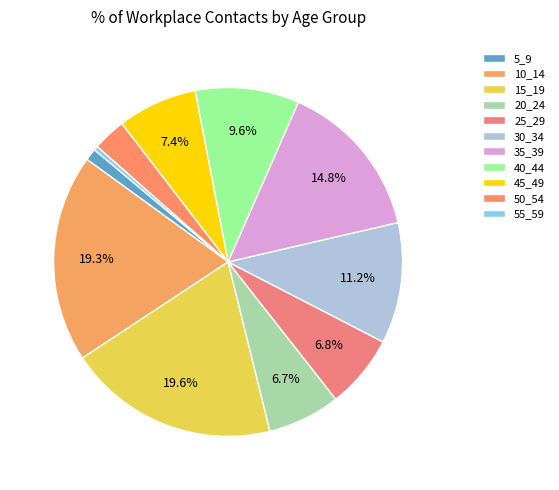

True or false: 10_14 accounts for 30% of the total.

False